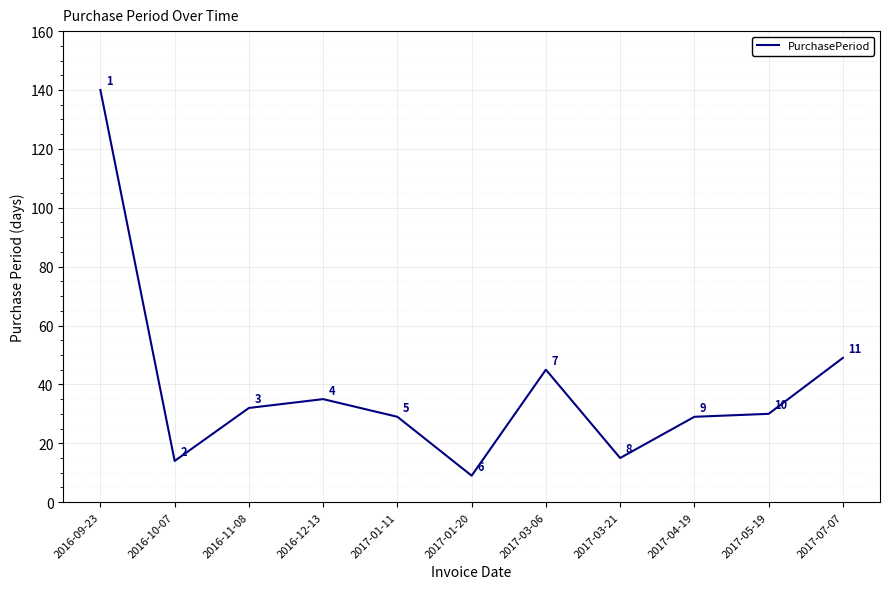

How many values are below 30?

5